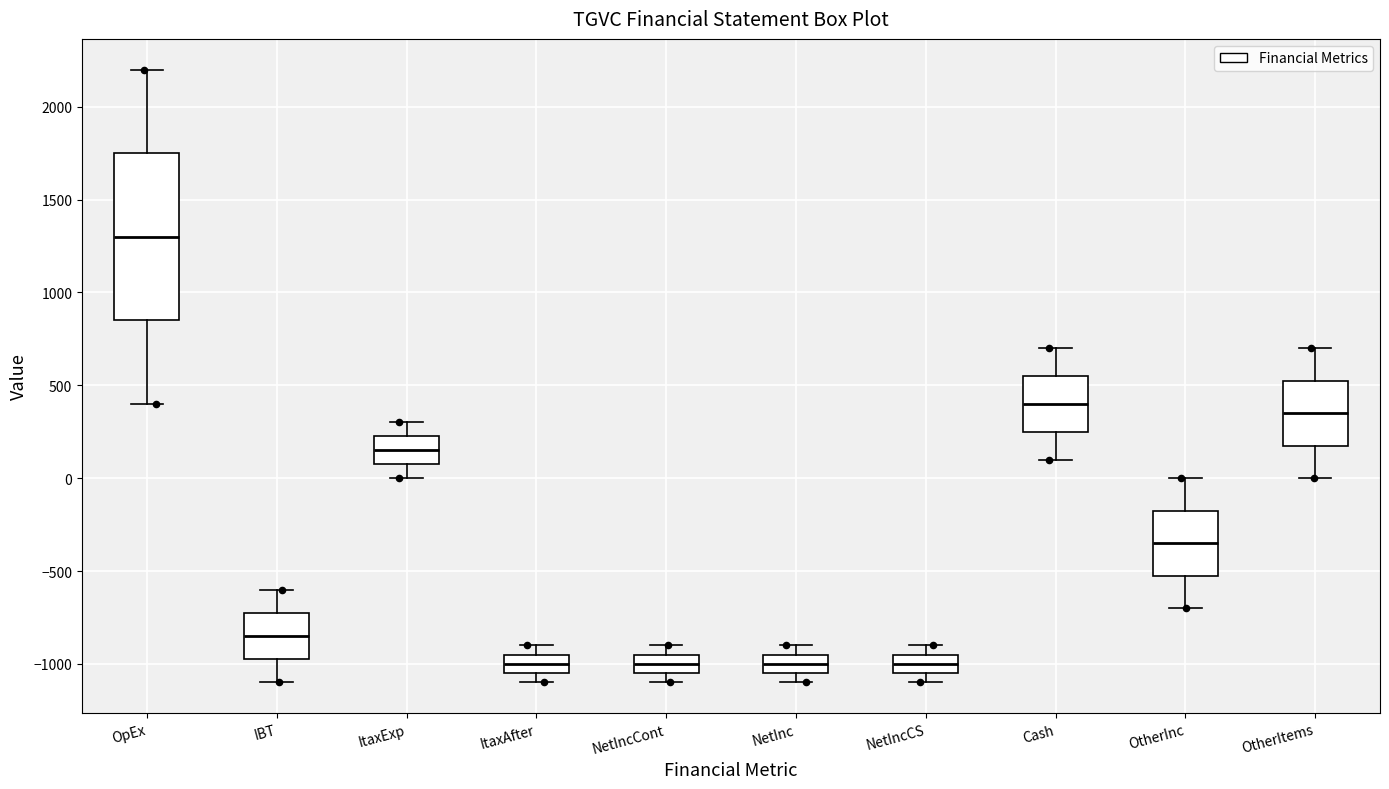

Reading left to right, transcribe this box plot: for each box, give where its median line is, the range the box spans, and where its two whiskers end, as read against the y-axis. The values are not printed on the chart, so give them approximately, as read against the axis.

OpEx: median 1300, box 850 to 1750, whiskers 400 to 2200
IBT: median -850, box -950 to -700, whiskers -1100 to -600
ItaxExp: median 150, box 100 to 250, whiskers 0 to 300
ItaxAfter: median -1000, box -1050 to -950, whiskers -1100 to -900
NetIncCont: median -1000, box -1050 to -950, whiskers -1100 to -900
NetInc: median -1000, box -1050 to -950, whiskers -1100 to -900
NetIncCS: median -1000, box -1050 to -950, whiskers -1100 to -900
Cash: median 400, box 250 to 550, whiskers 100 to 700
OtherInc: median -350, box -500 to -150, whiskers -700 to 0
OtherItems: median 350, box 200 to 550, whiskers 0 to 700